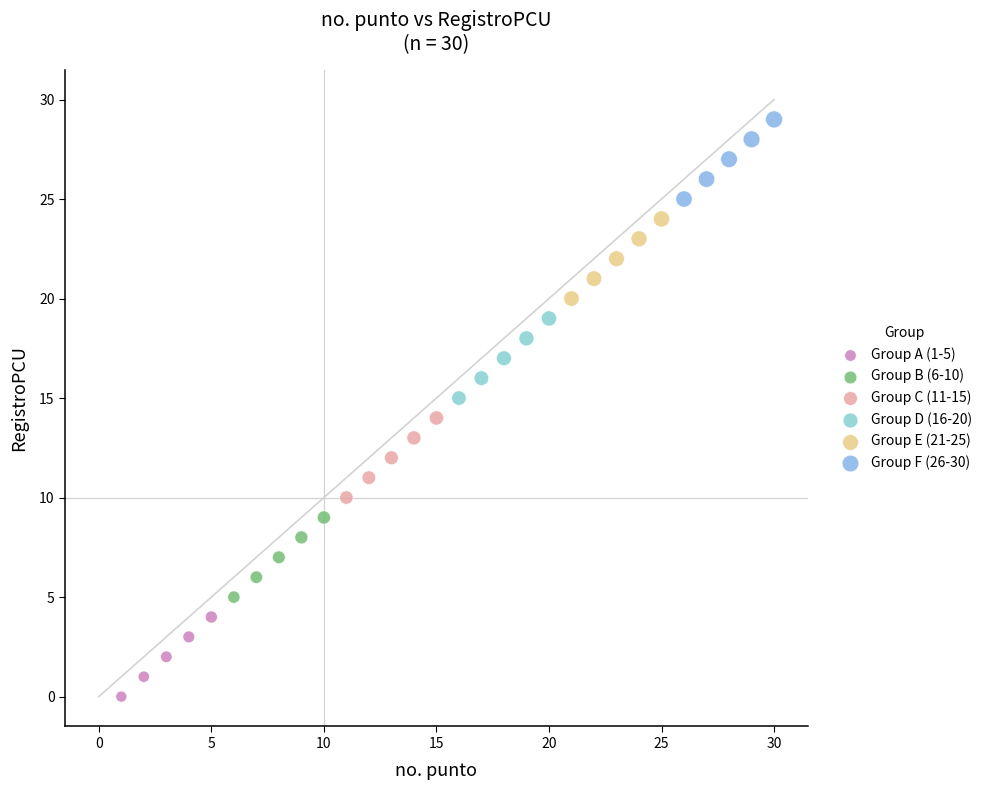

Which series contains the lowest Y value?

Group A (1-5)